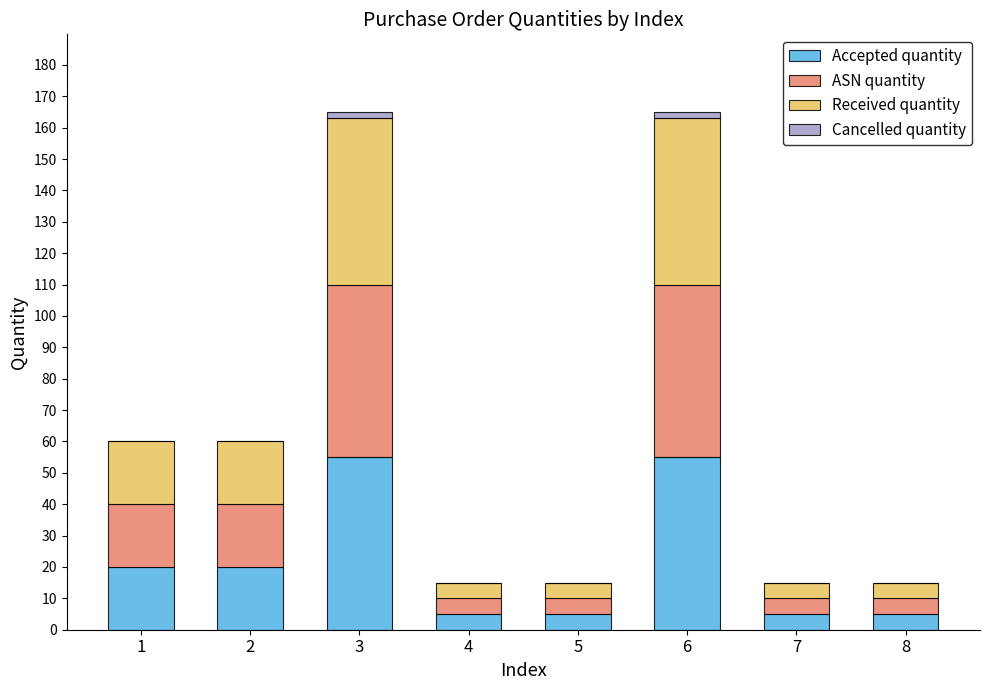

Count the number of data series in this chart.

4